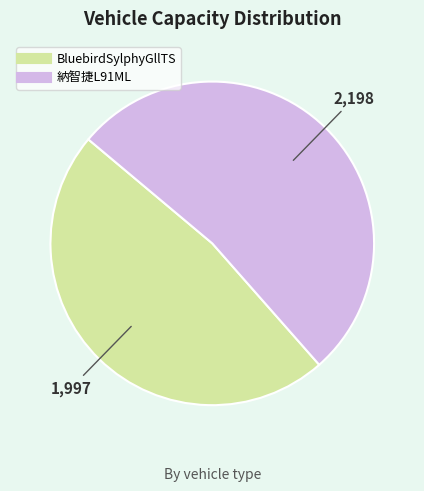

The 納智捷L91ML slice represents 47% of the pie. True or false?

False